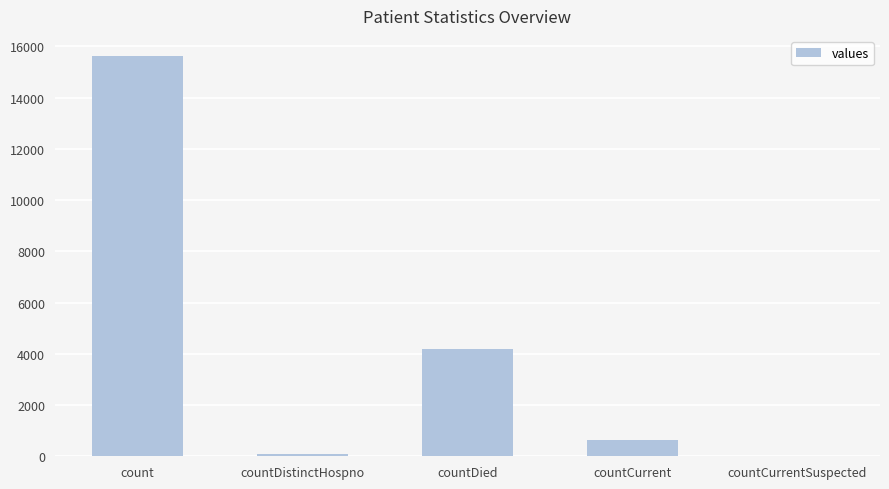

What is the sum of all values?

20511